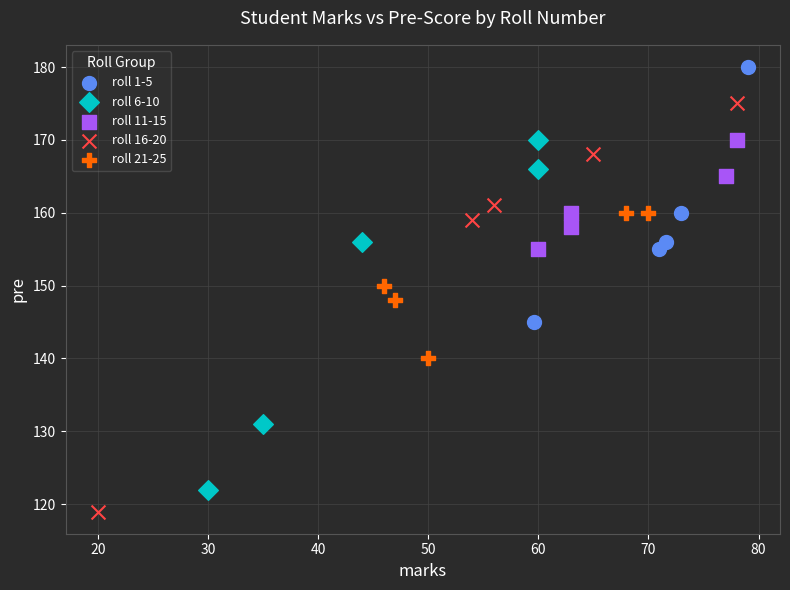

Which series has the widest spread of Y values?

roll 16-20